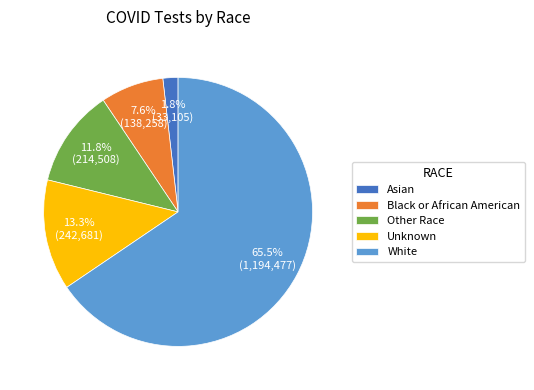

Does White represent more than half of the total?

Yes